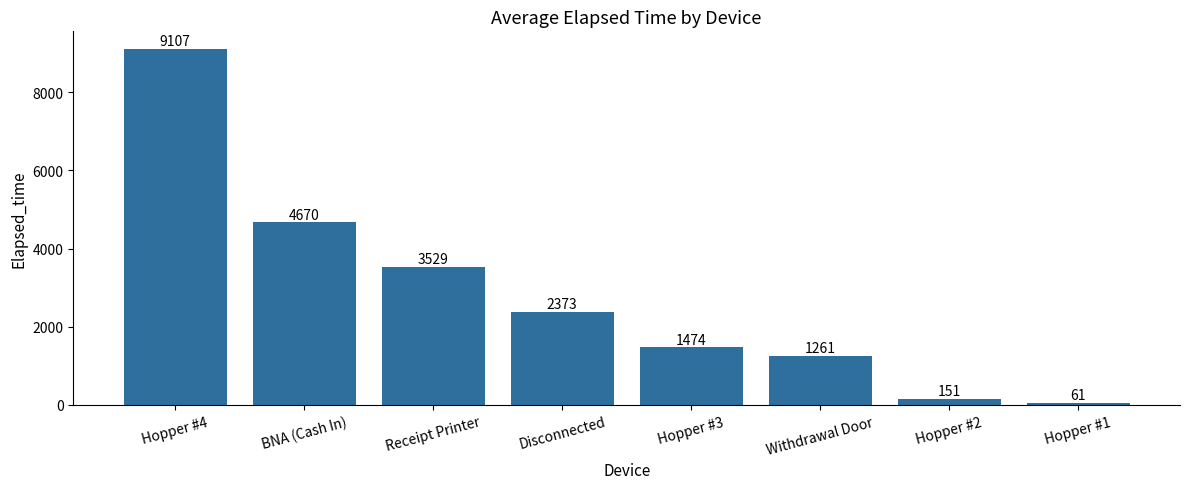

What is the difference between the second highest and minimum values?

4609